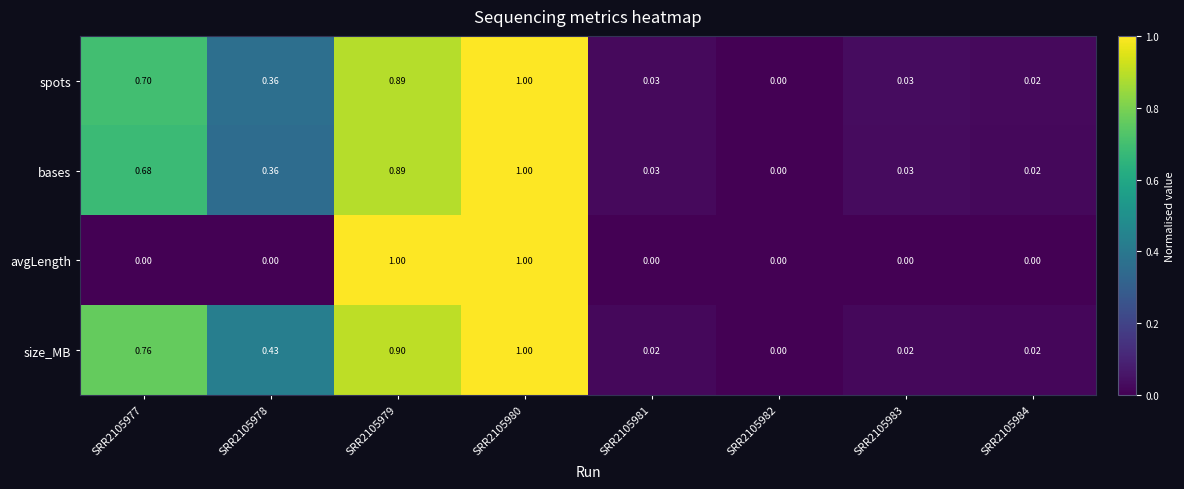

Between SRR2105978 and SRR2105979, which series saw the biggest shift?

avgLength